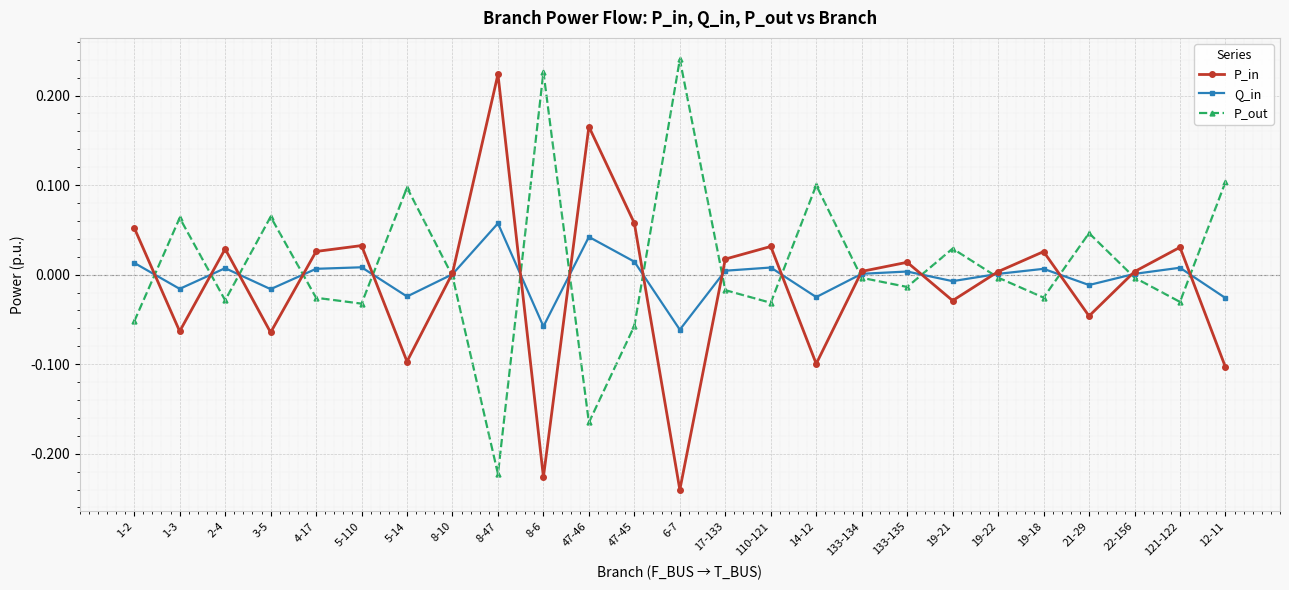

True or false: P_out has a value of 0.1 at 6-7.

False